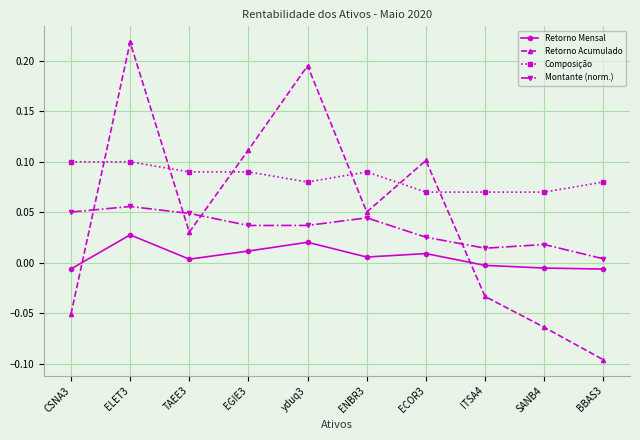

How many categories are shown in the chart?

10